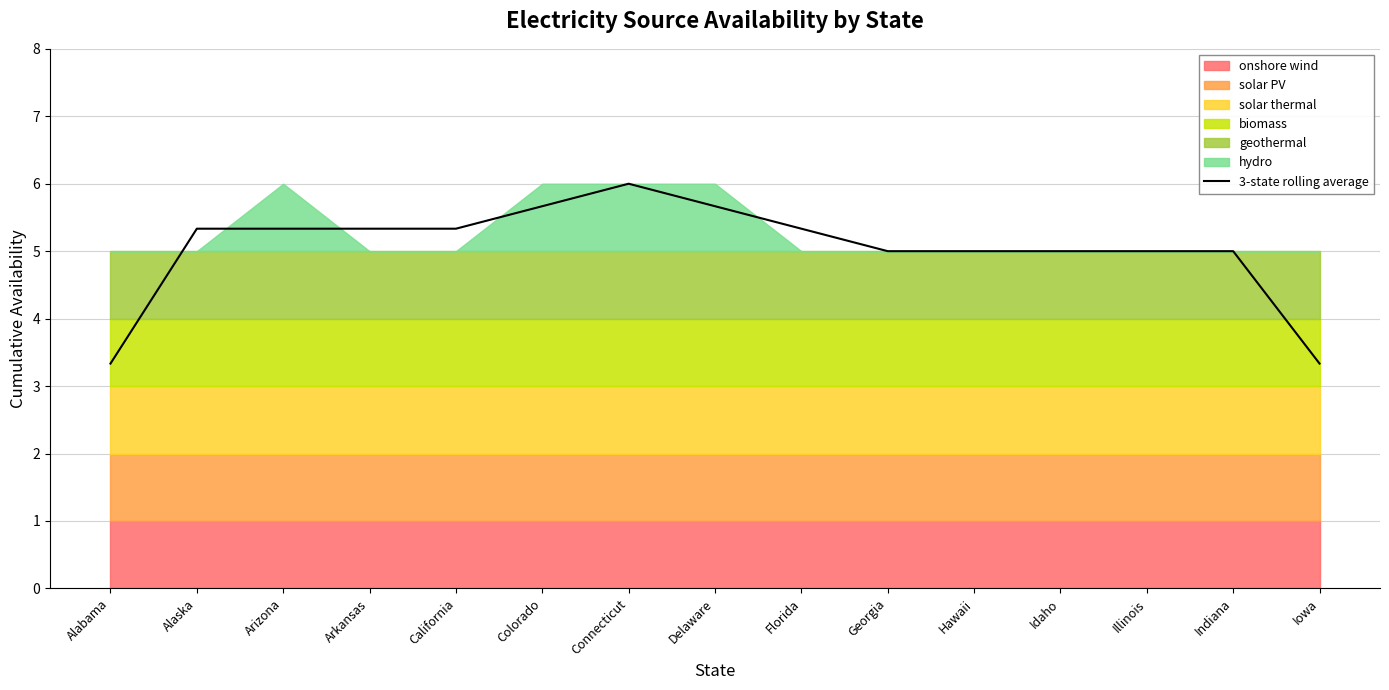

How many points are higher than both their immediate neighbors (excluding endpoints)?

1